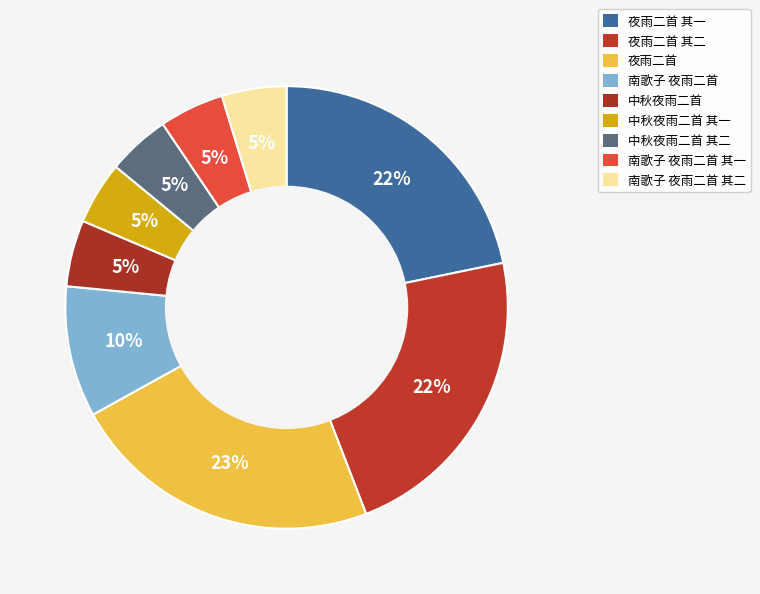

How many slices are in this pie chart?

9